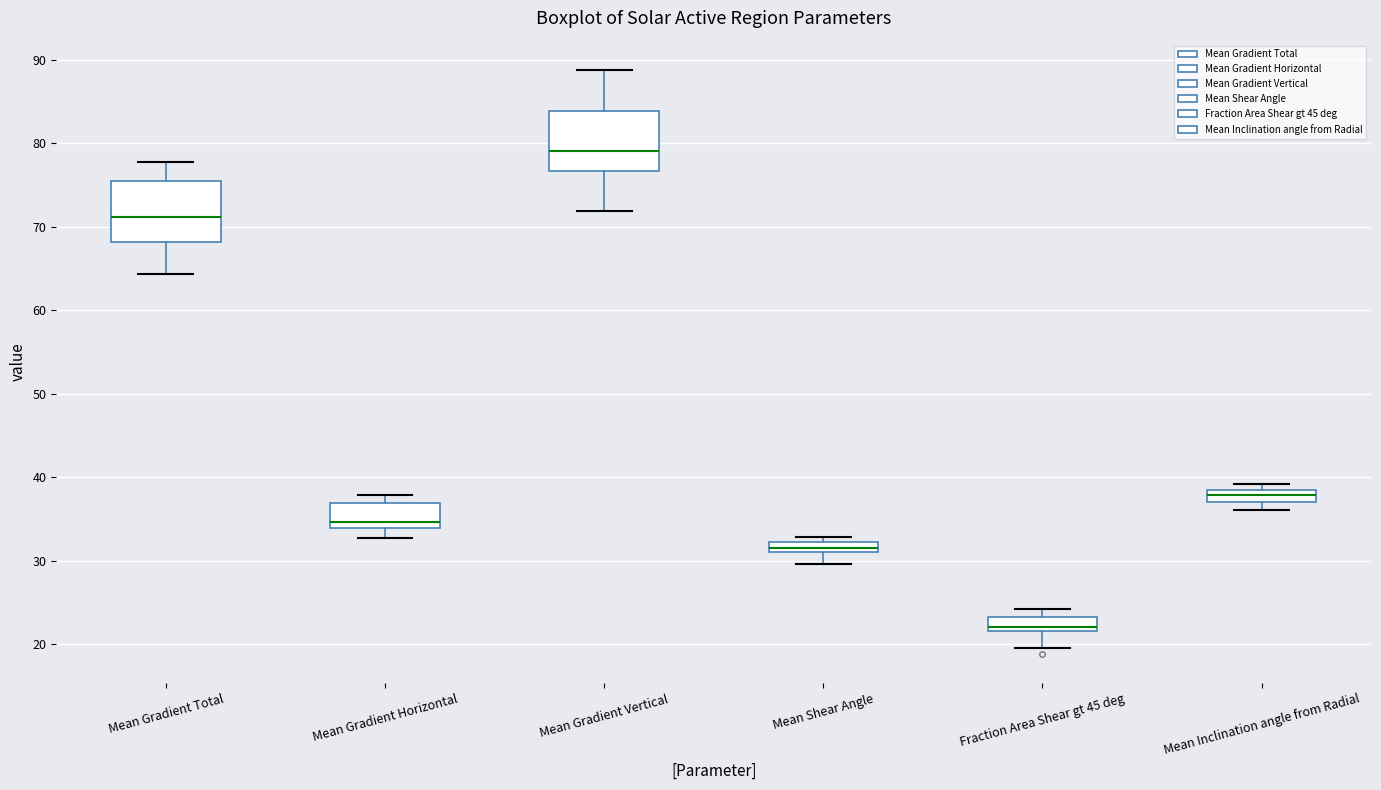

Where does the lower whisker of the box for Mean Shear Angle end on the y-axis? The values are not printed on the chart, so give them approximately, as read against the axis.

30